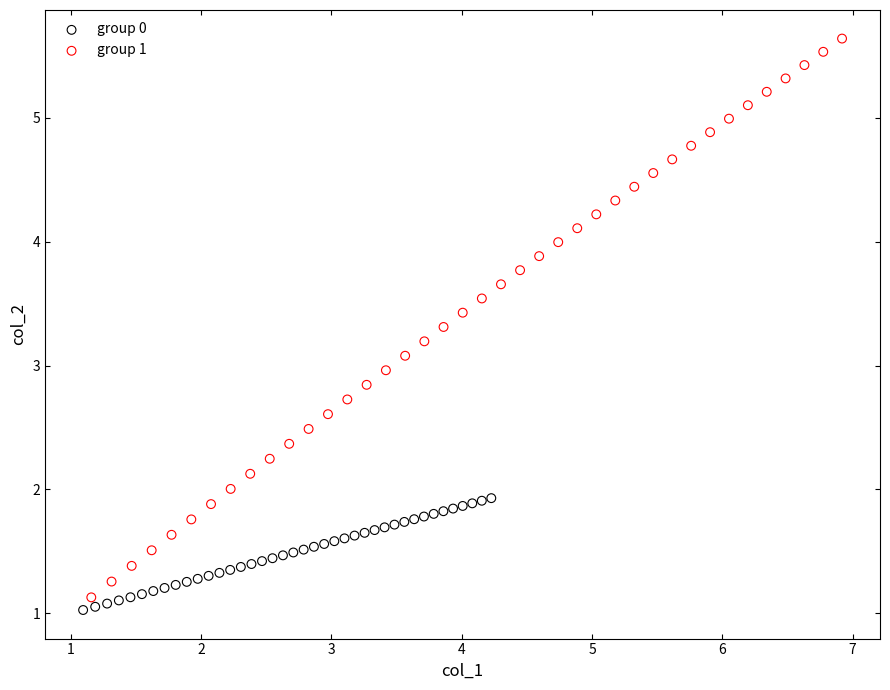

What are all the series names shown in the legend?

group 0, group 1